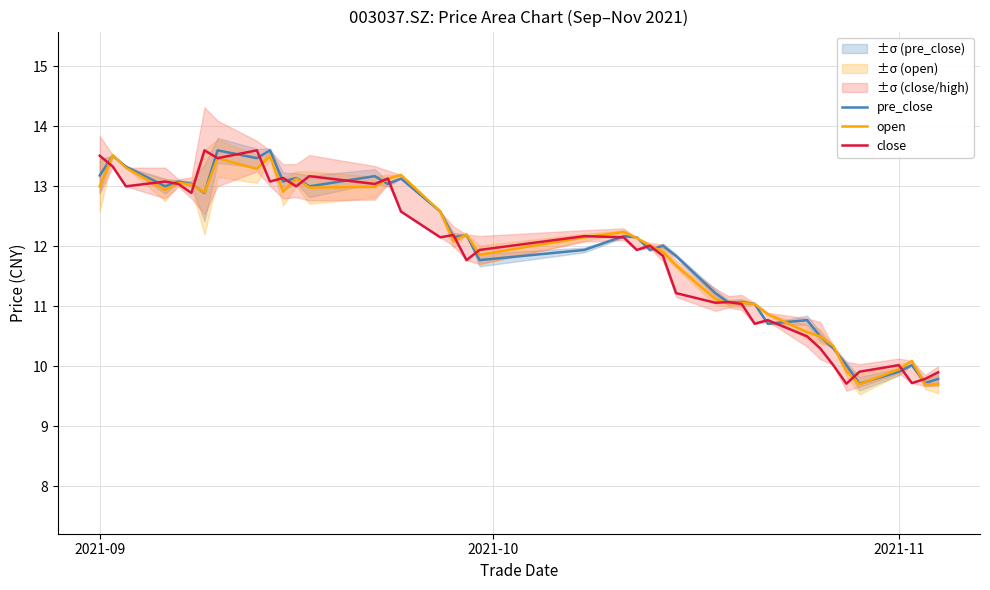

List the series in order of their peak value, lowest first.

open, pre_close, close